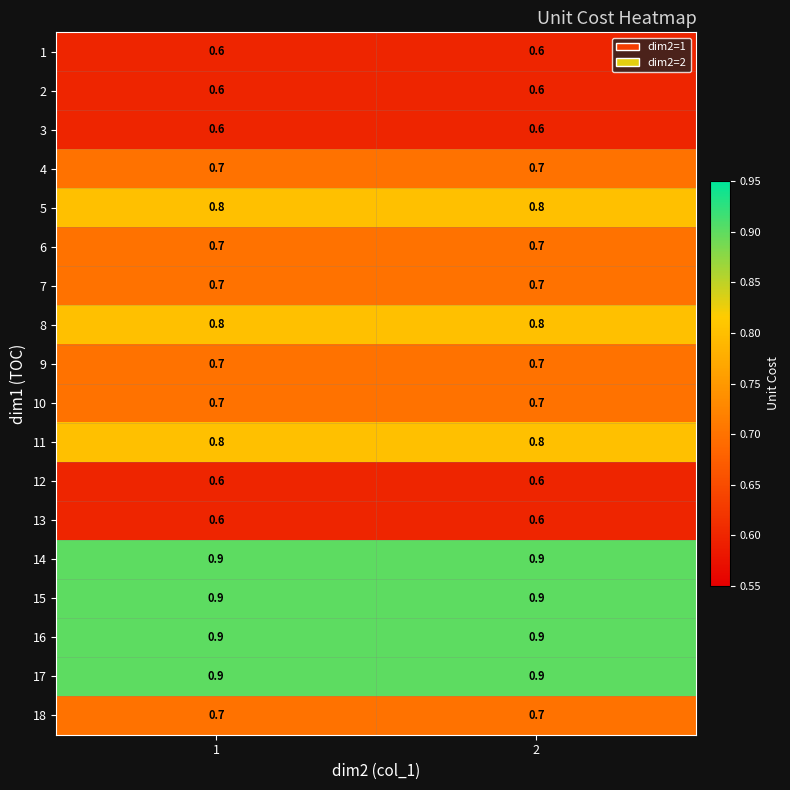

Is it true that 10 equals 0.7 at 2?

True